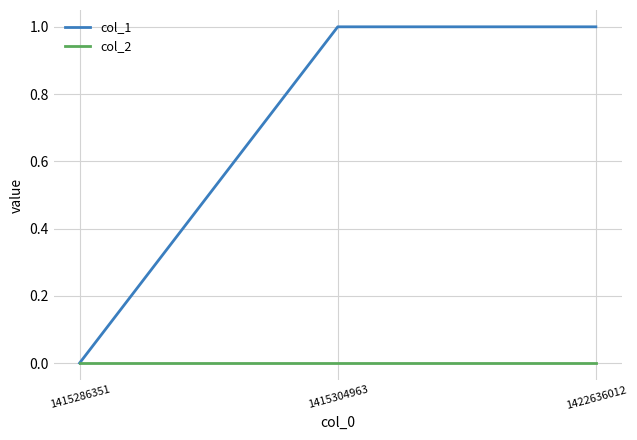

Is the value of col_1 at 1422636012 greater than the value of col_2 at 1415286351?

Yes